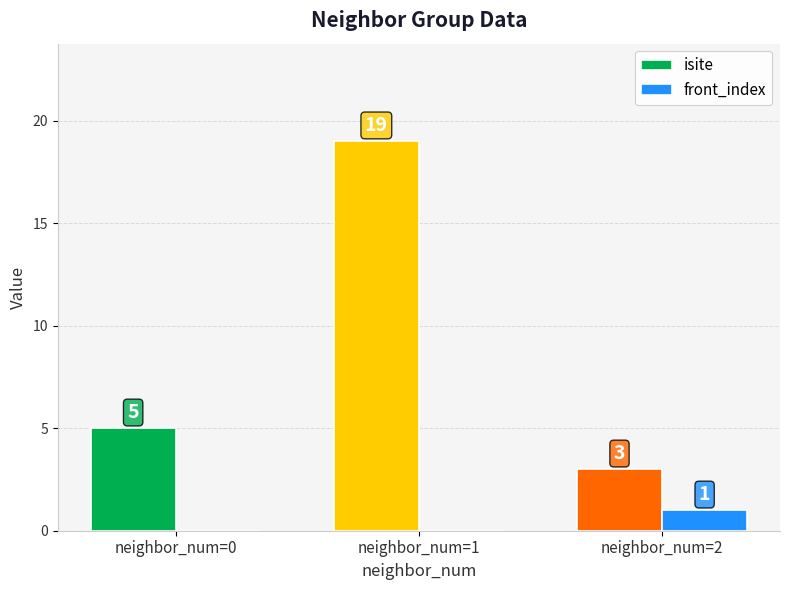

The value of isite at neighbor_num=0 is 5. True or false?

True